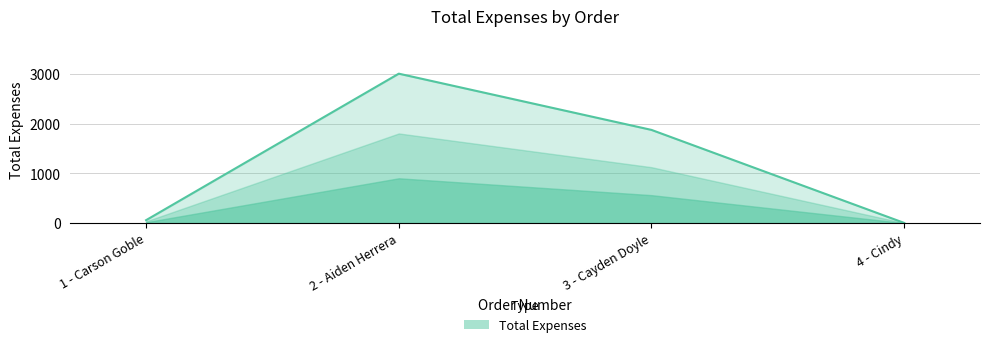

Reading right to left, extract all data points from this chart.

4.0	1876.8	3009.2	59.5